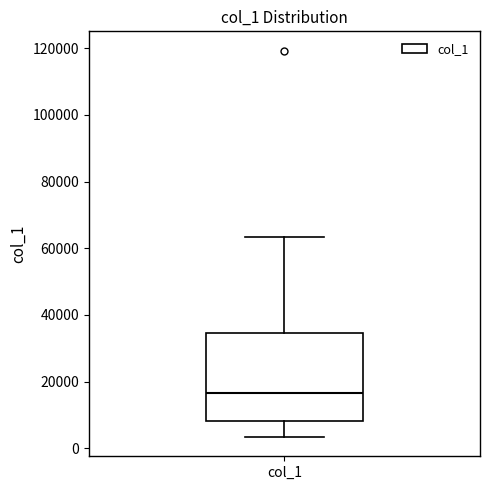

Transcribe this box plot: give where the median line is, the range the box spans, and where the two whiskers end, as read against the y-axis. The values are not printed on the chart, so give them approximately, as read against the axis.

median 16000, box 8000 to 34000, whiskers 4000 to 64000